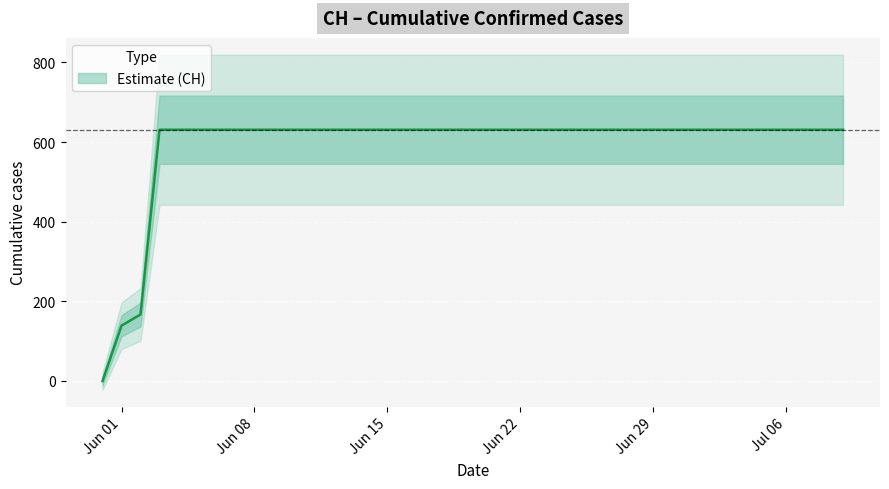

What is the approximate value at 2020-06-26?

631